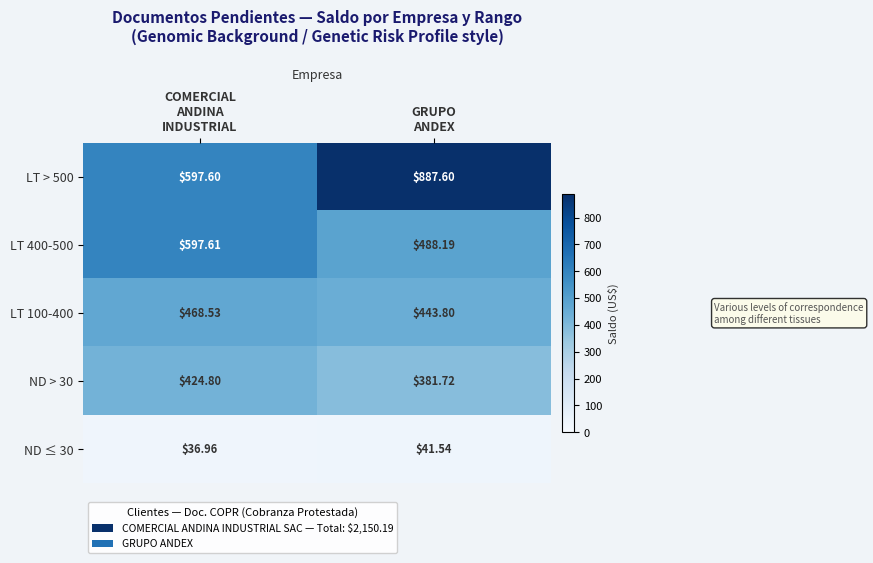

How many categories are shown in the chart?

2